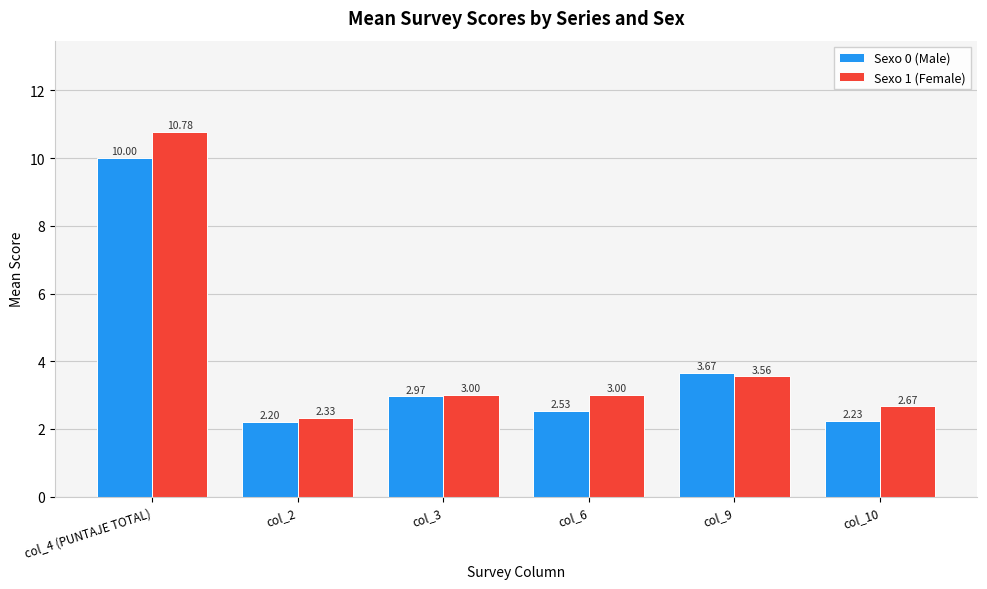

How many distinct data groups are displayed?

2